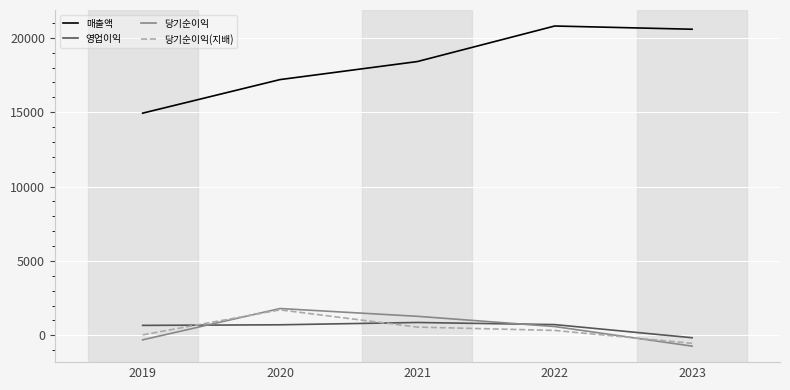

What is the maximum value for 당기순이익?

1800